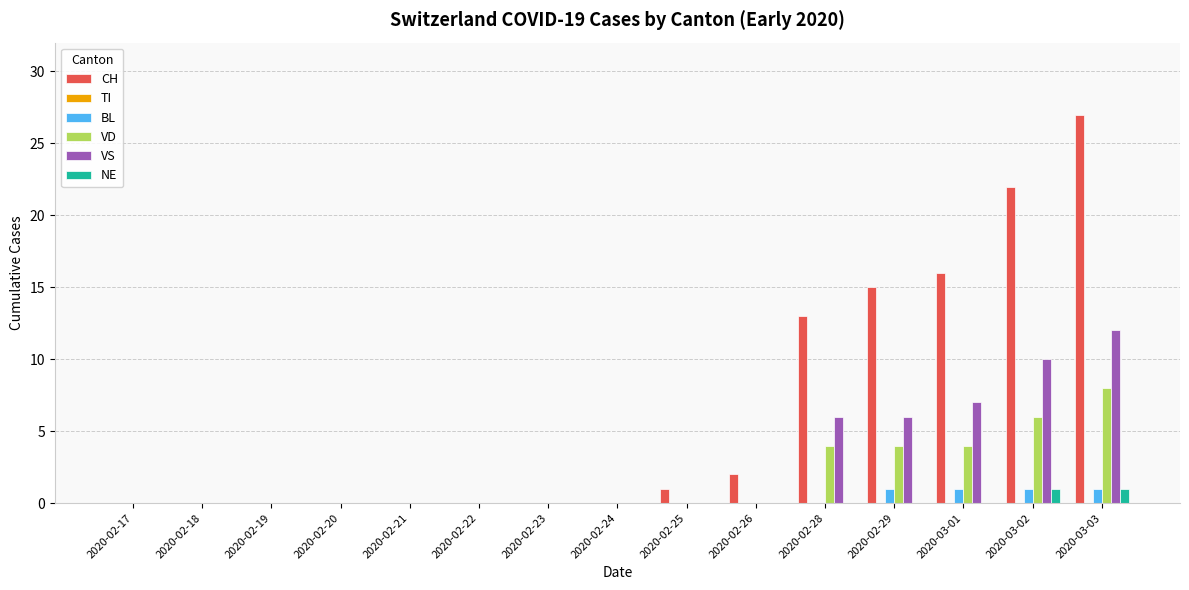

What is the greatest value displayed?

27